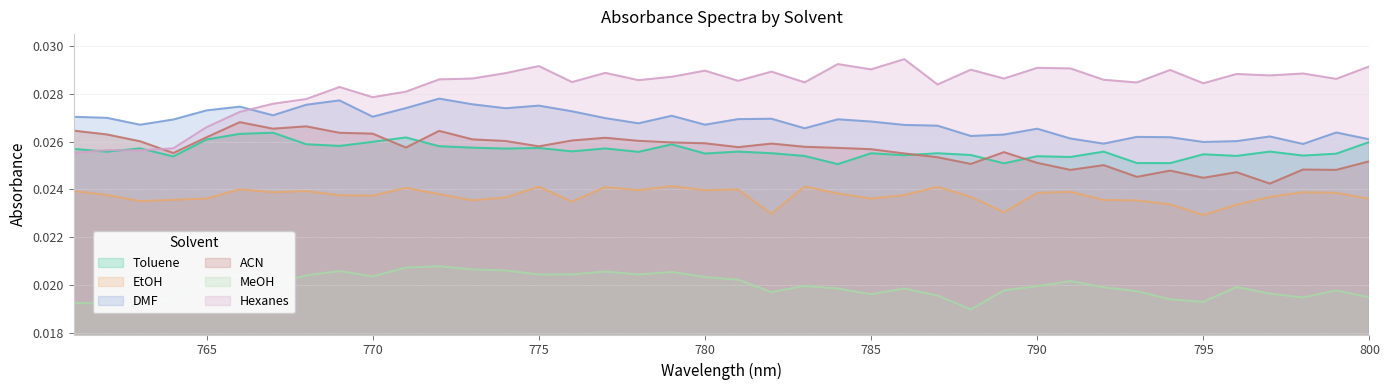

True or false: Toluene and MeOH intersect in this chart.

False